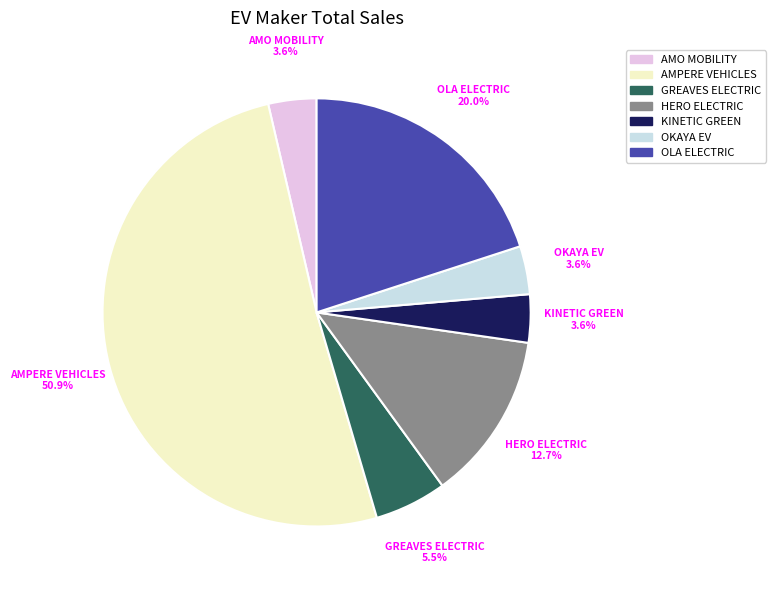

Is there a majority slice in this chart?

Yes